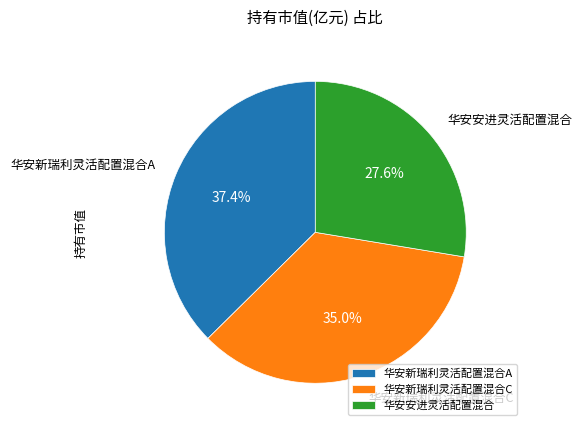

Rank the categories by value from lowest to highest.

华安安进灵活配置混合, 华安新瑞利灵活配置混合C, 华安新瑞利灵活配置混合A